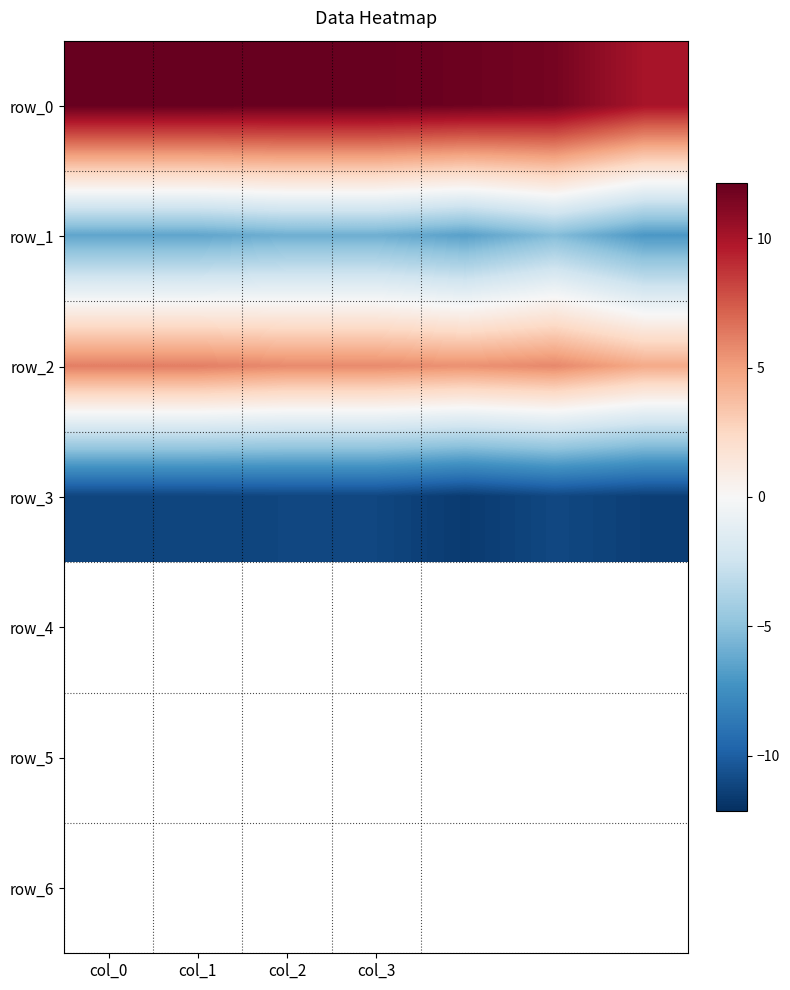

Which series has the largest total across all categories?

row_0